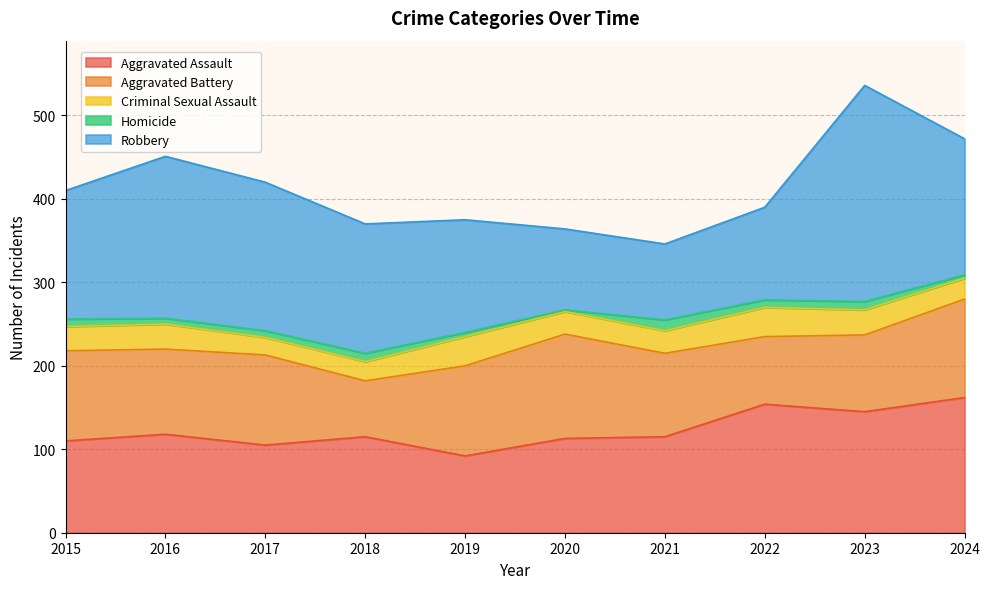

True or false: Aggravated Battery and Criminal Sexual Assault intersect in this chart.

False